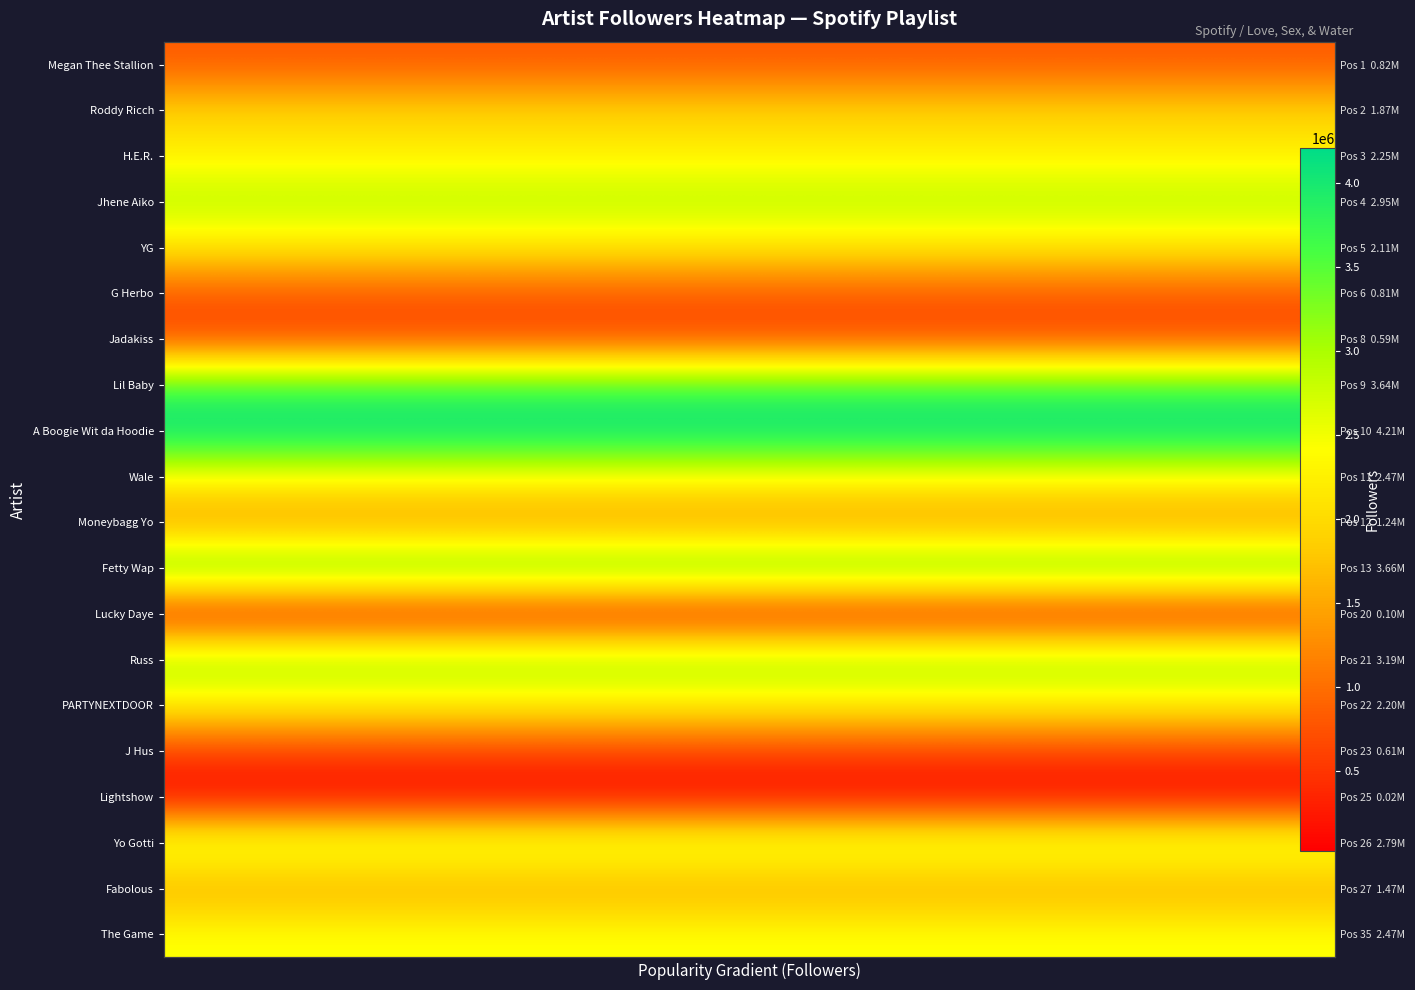

List the series in order of their peak value, highest first.

A Boogie Wit da Hoodie, Fetty Wap, Lil Baby, Russ, Jhene Aiko, Yo Gotti, Wale, The Game, H.E.R., PARTYNEXTDOOR, YG, Roddy Ricch, Fabolous, Moneybagg Yo, Megan Thee Stallion, G Herbo, J Hus, Jadakiss, Lucky Daye, Lightshow